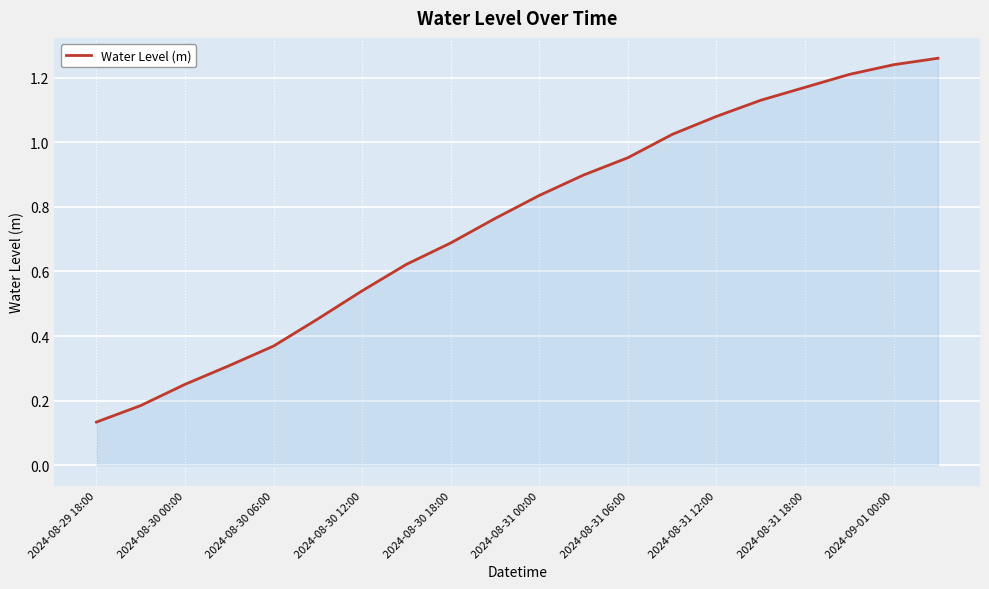

Which label corresponds to the smallest value in the chart?

2024-08-29 18:00